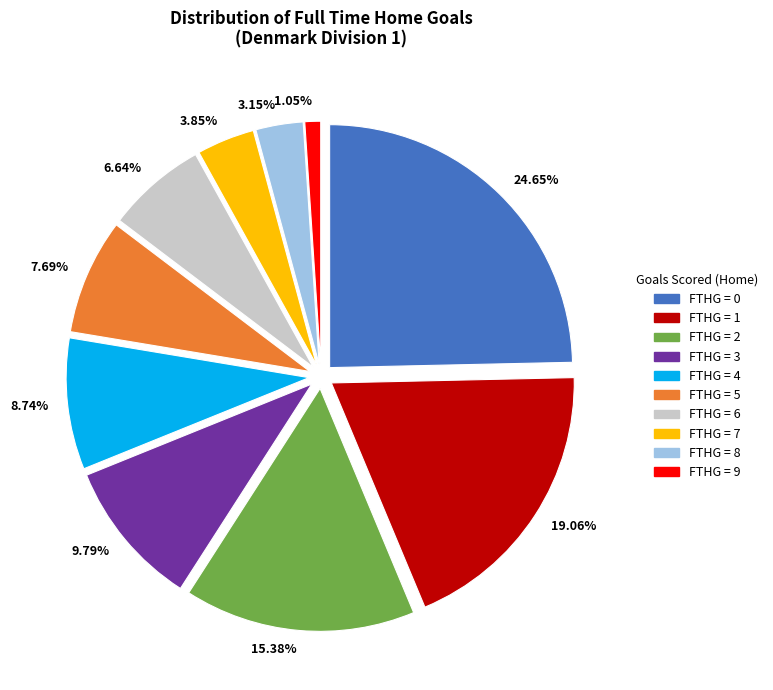

To the nearest percent, what is the difference between the largest and smallest slice percentages?

24%